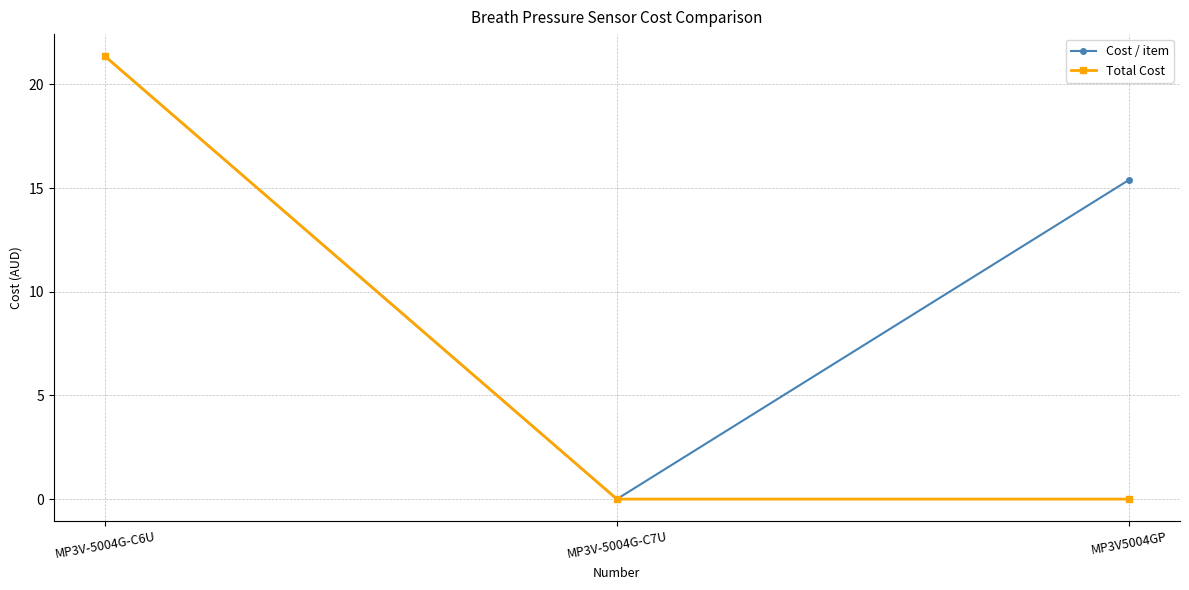

What position from the right is MP3V5004GP?

1